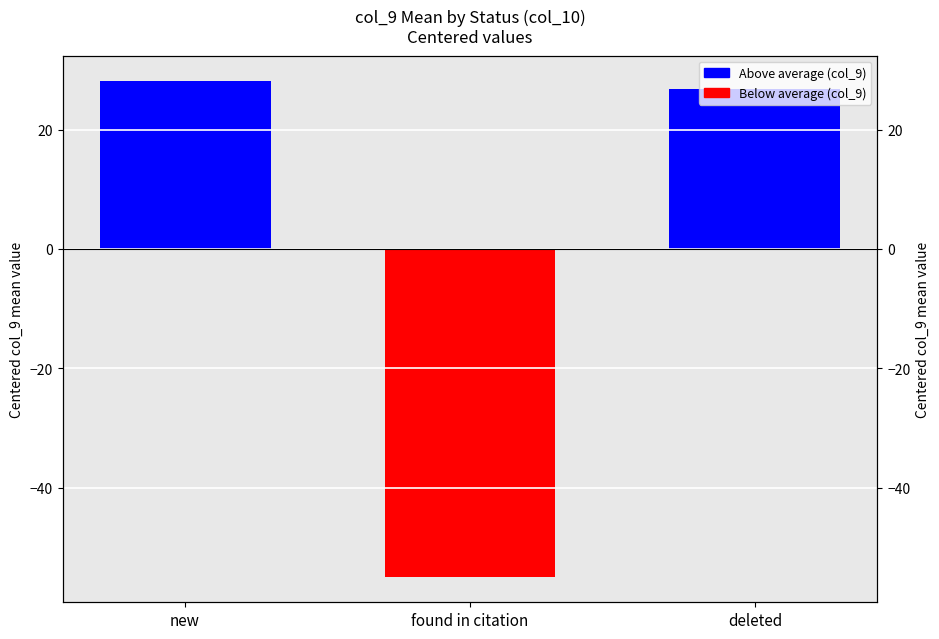

How many series are shown in this chart?

1